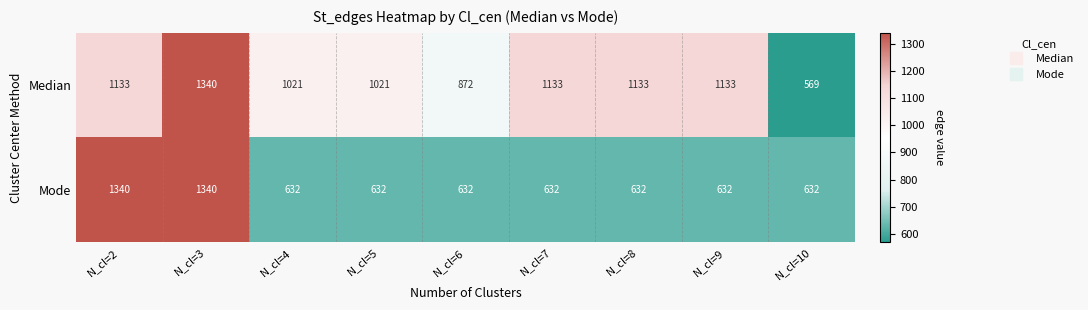

Count the number of categories in the chart.

9